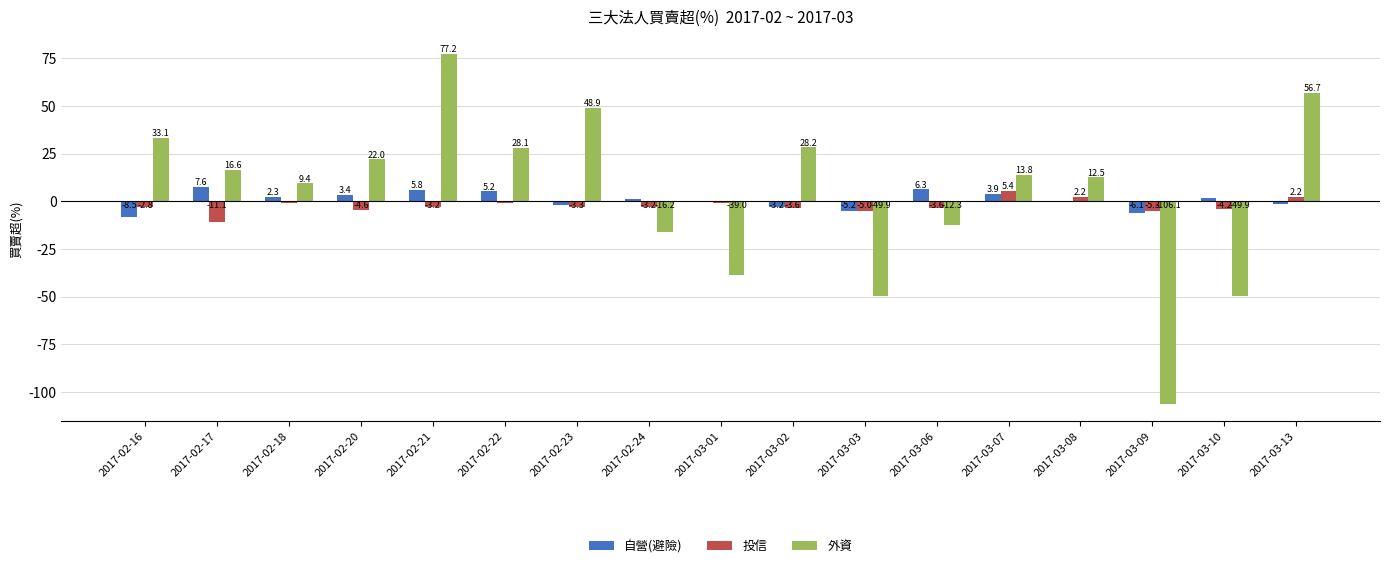

What is the greatest value displayed?

77.2